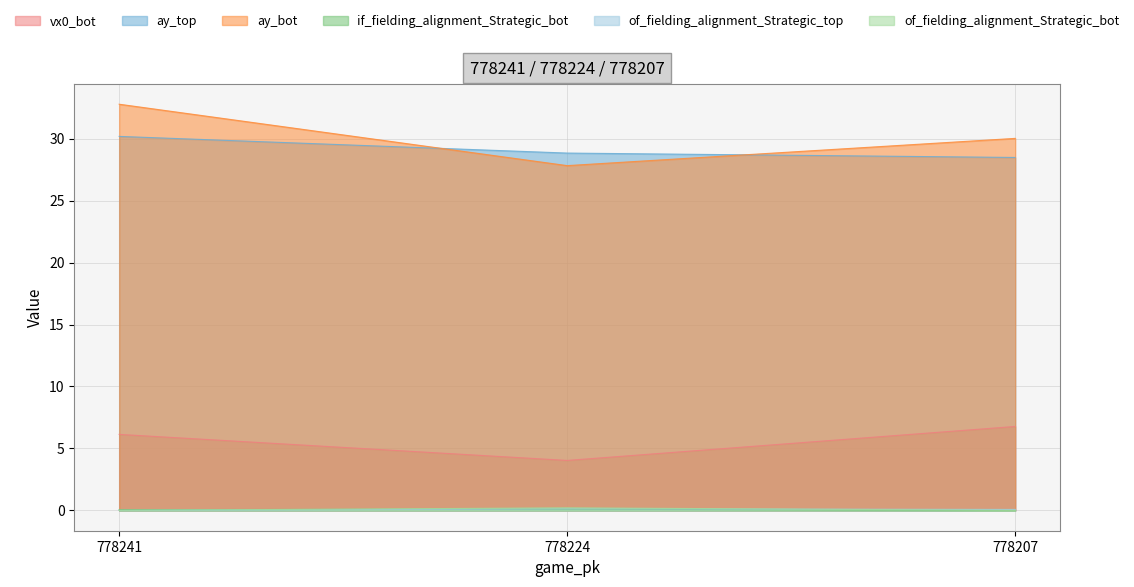

How many series are shown in this chart?

6